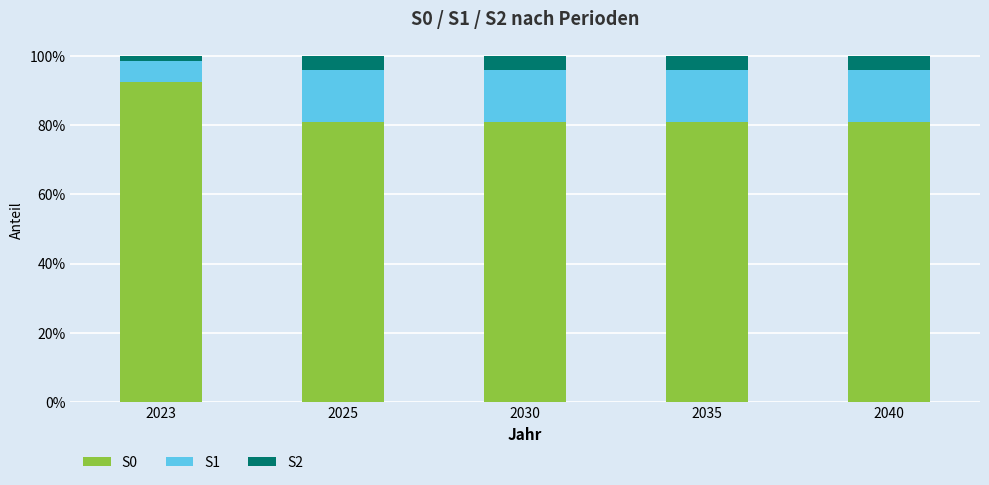

What is the difference between the maximum and minimum values in the S1 series?

0.1